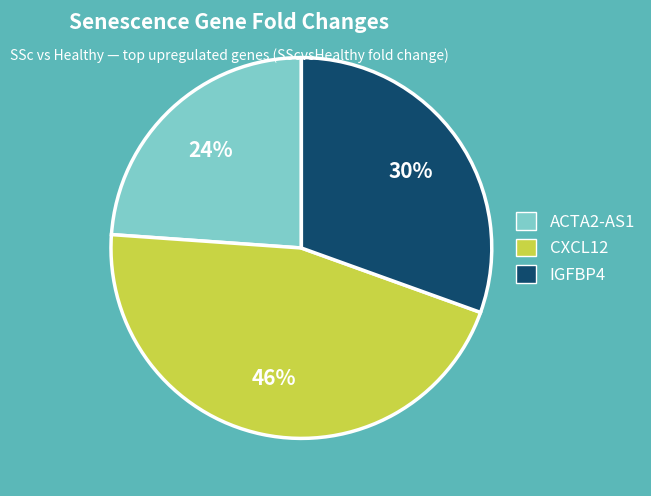

Is there any slice that represents more than half of the pie?

No